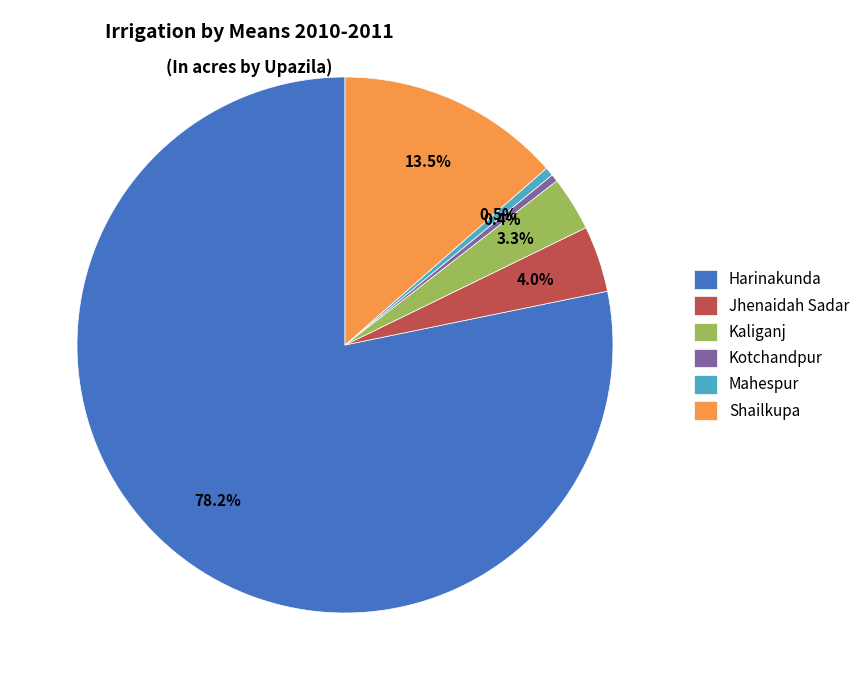

What percentage do Kotchandpur and Jhenaidah Sadar together represent?

4.4%